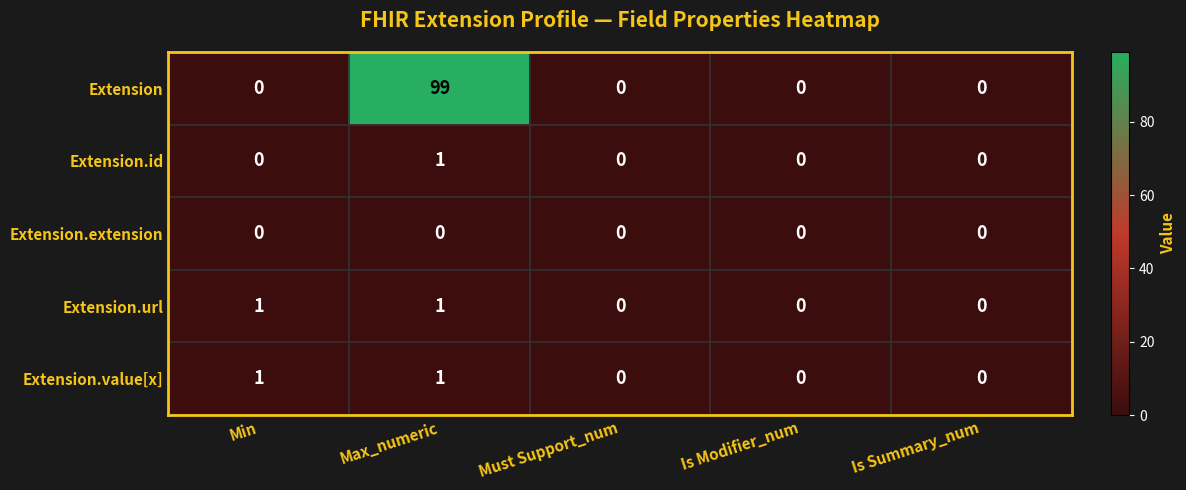

Which series has the largest total across all categories?

Extension